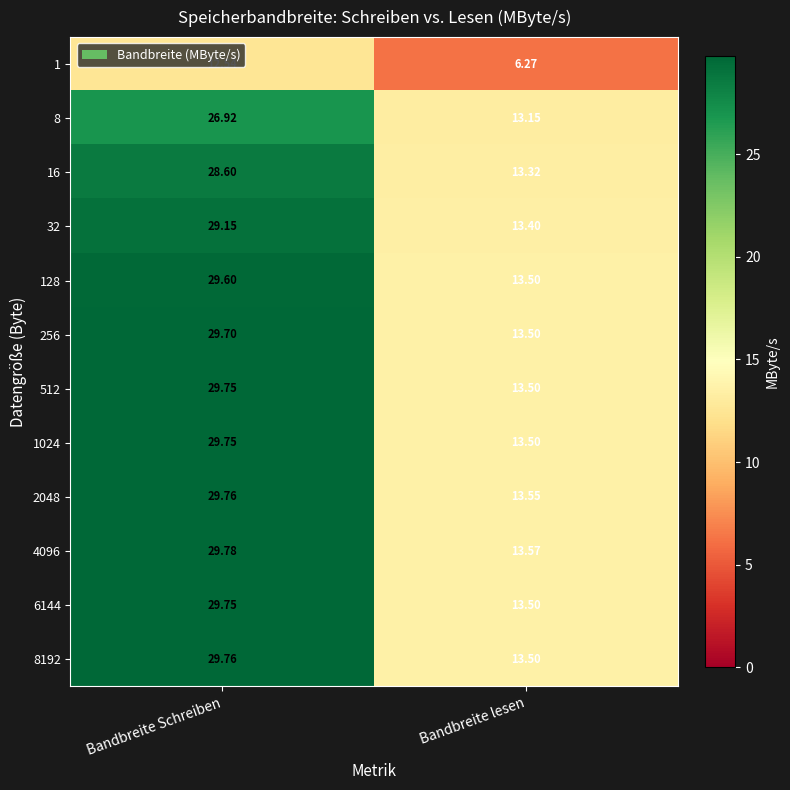

Which series has the largest range (max minus min)?

8192